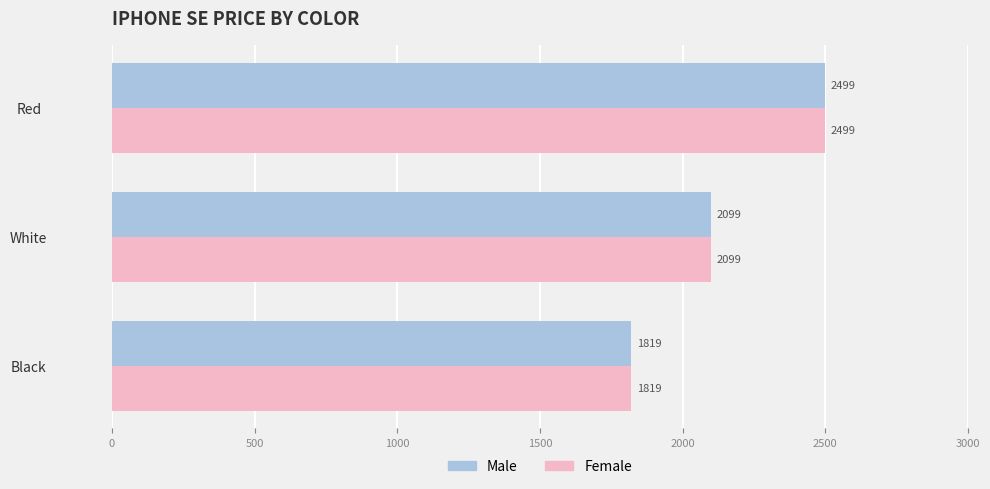

At which category is the sum across all series the highest?

Red